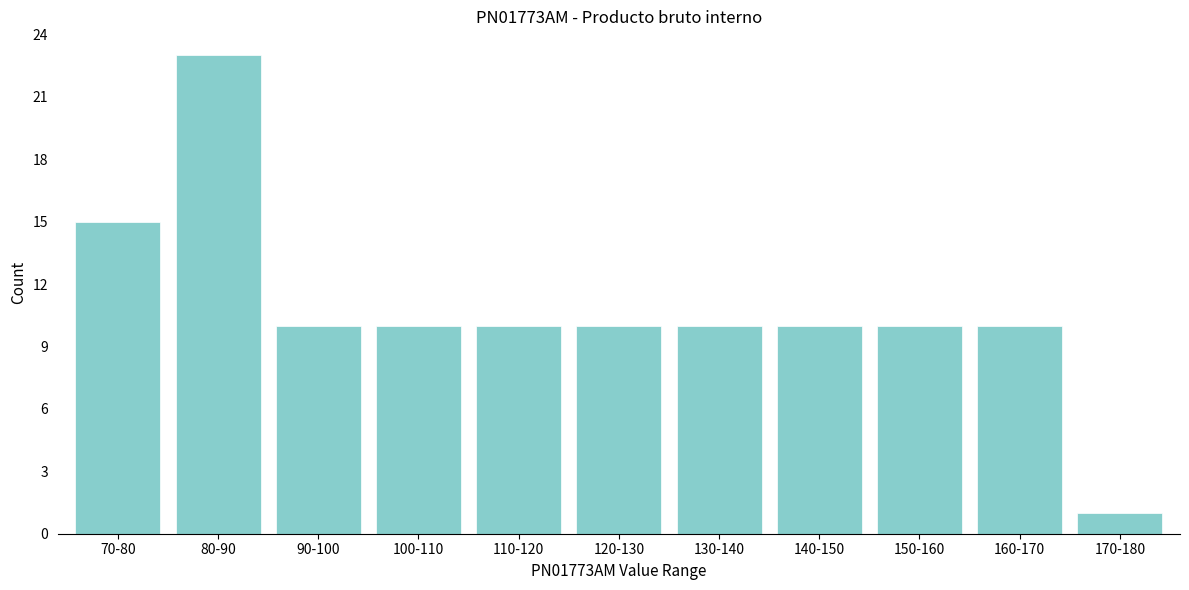

Reading right to left, extract all data points from this chart.

1	10	10	10	10	10	10	10	10	23	15